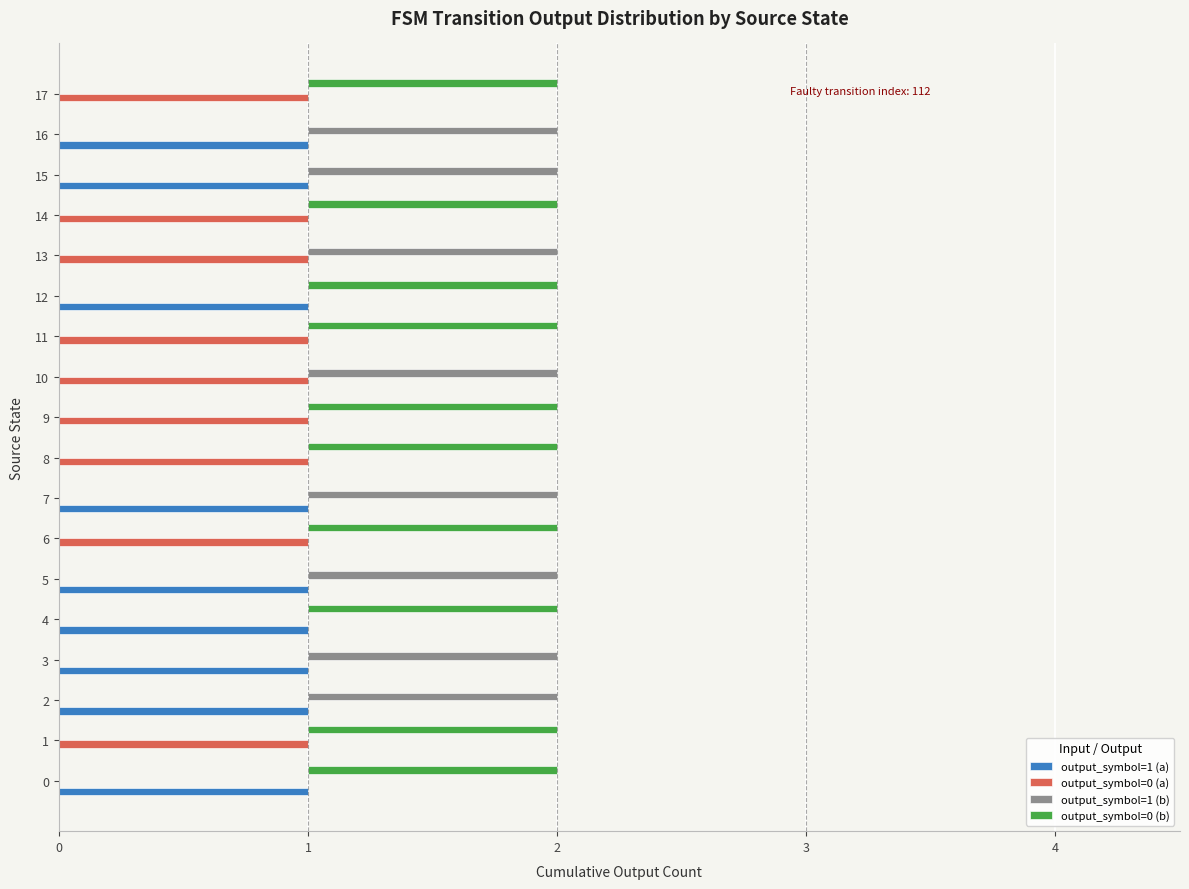

List the series in order of their peak value, highest first.

output_symbol=1 (a), output_symbol=0 (a), output_symbol=1 (b), output_symbol=0 (b)